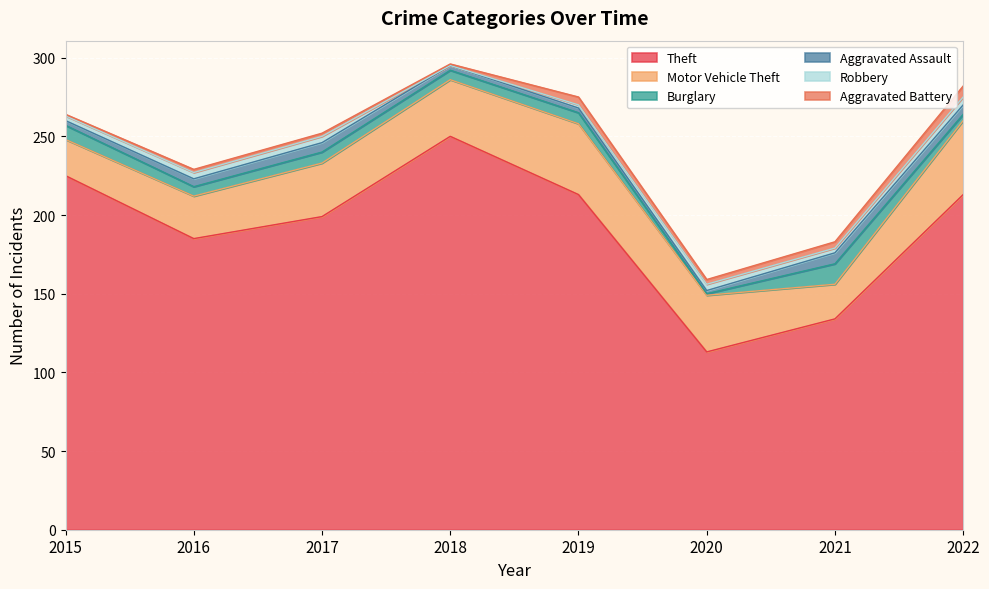

Is it true that Theft equals 187 at 2020?

False